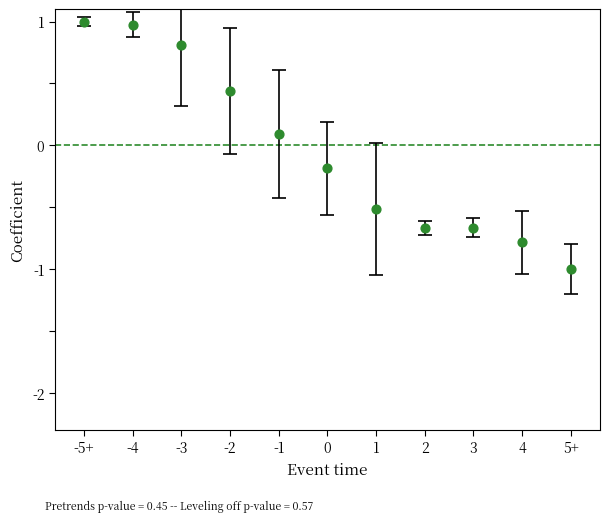

Count the number of points in this scatter plot.

11